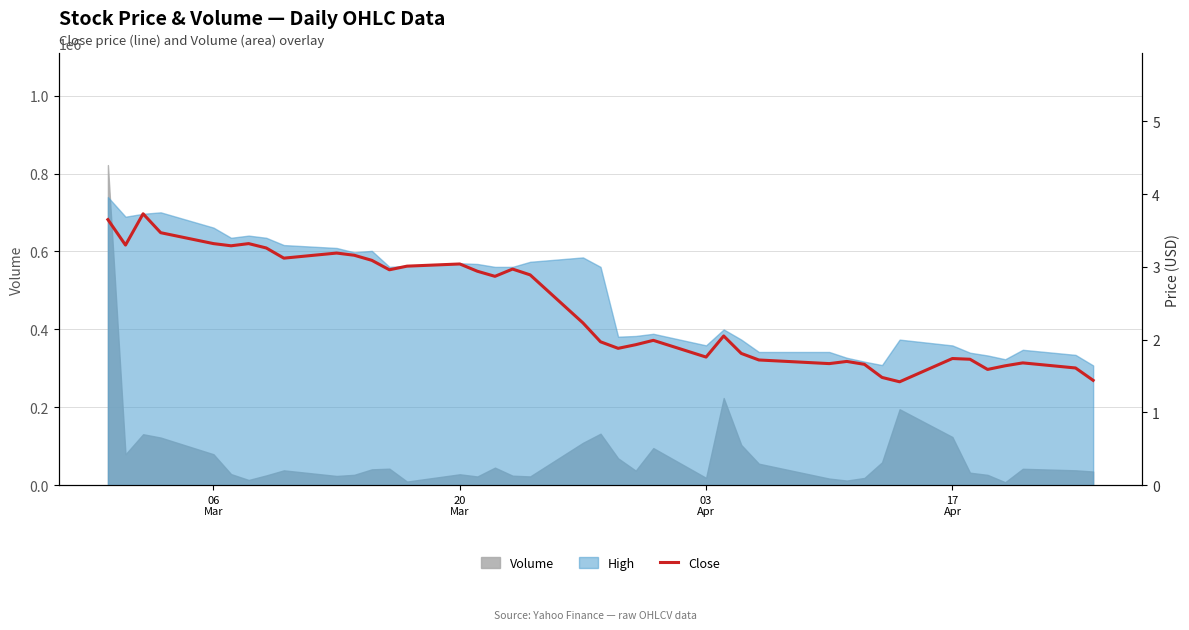

How many lines are shown in the chart?

1